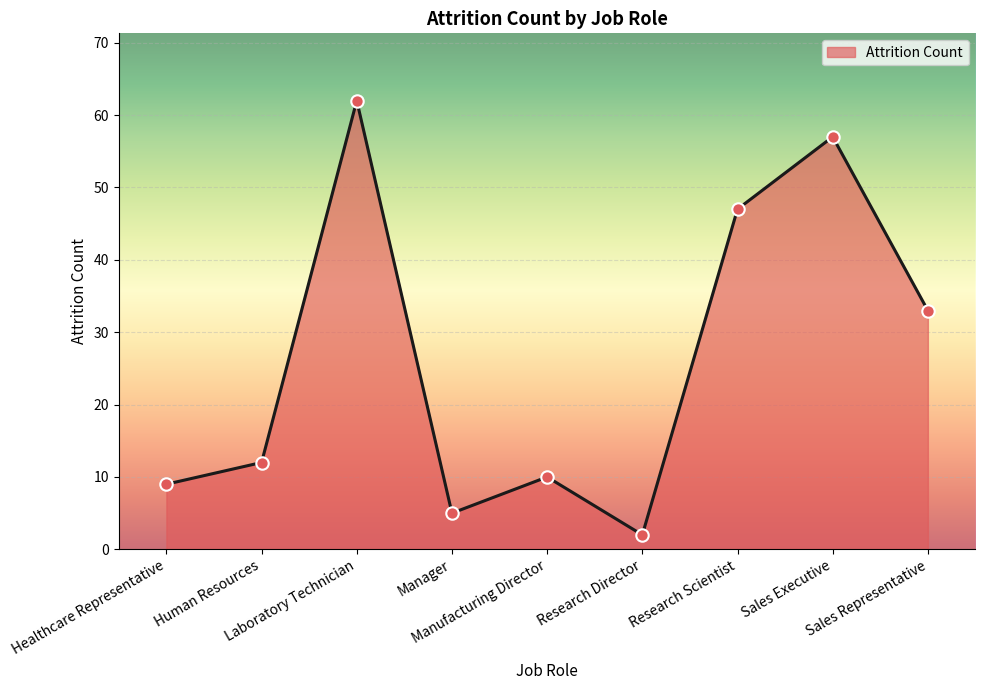

What is the change in value from Manufacturing Director to Research Director?

-8